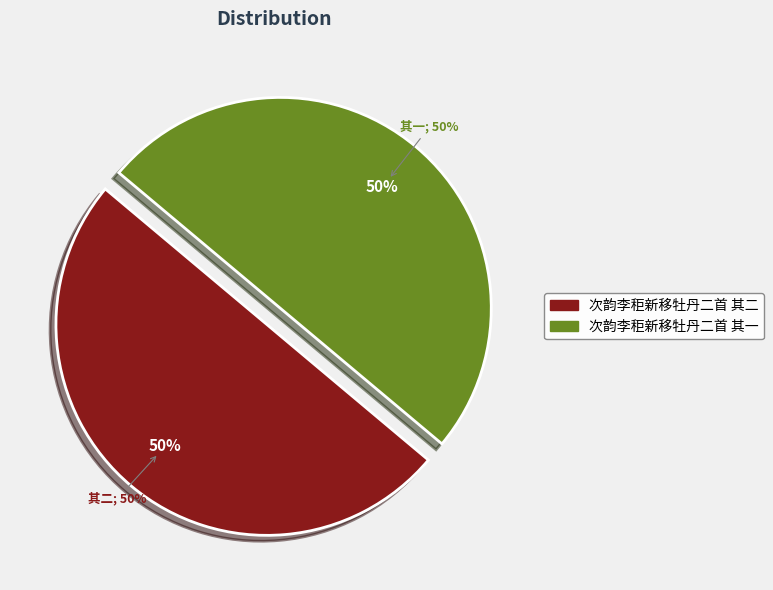

Count the number of slices in the pie.

2